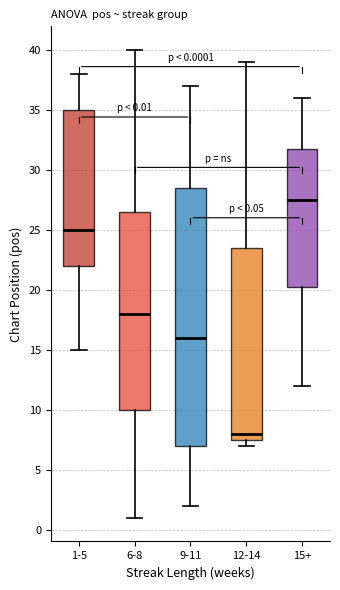

Which box has the lowest median line?

12-14